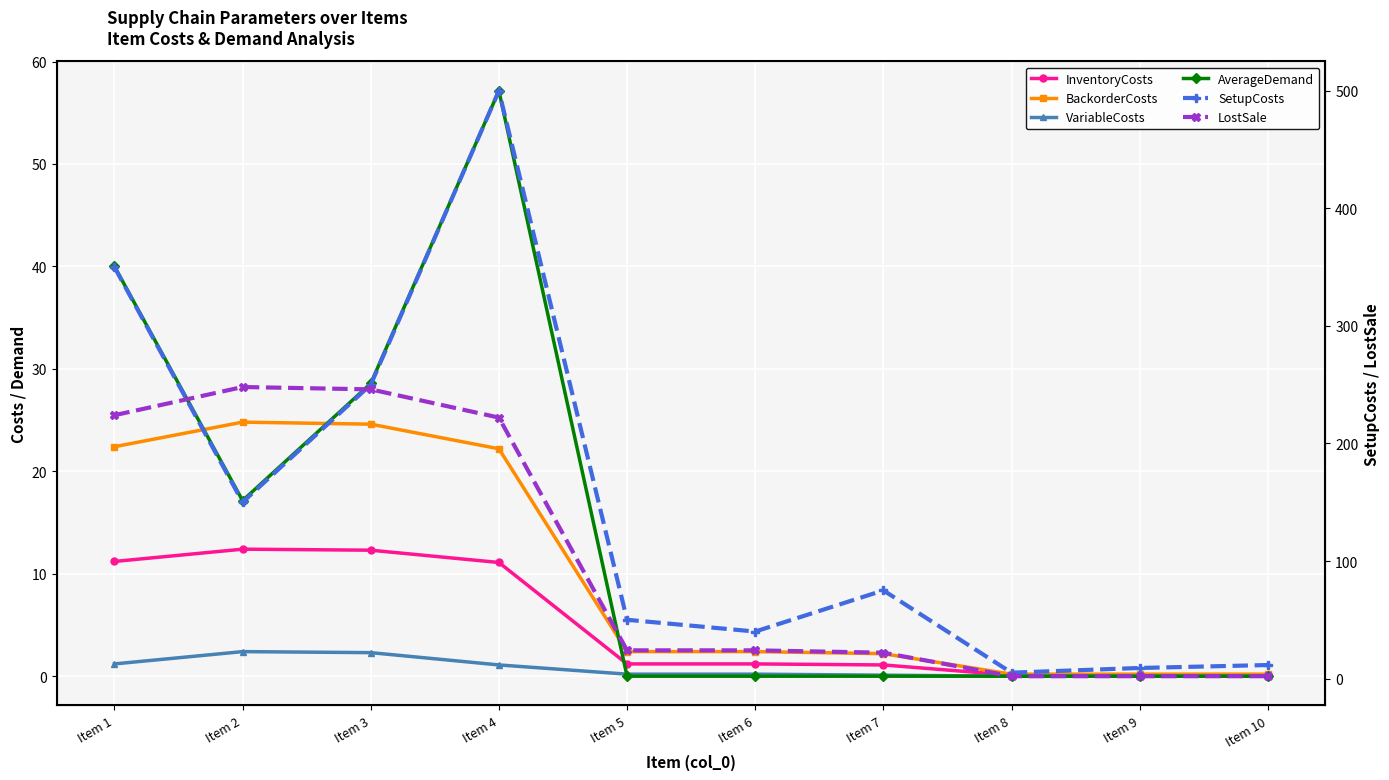

Where is AverageDemand nearest to the value 28?

Item 3